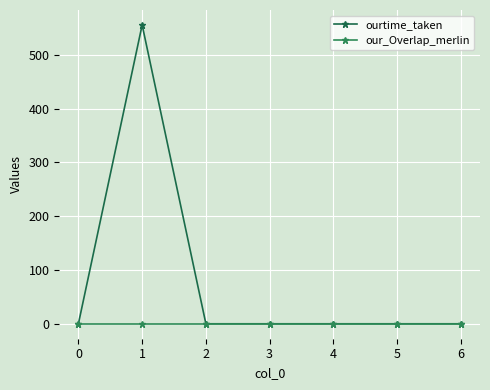

Reading left to right, what are all the values shown in this chart?

ourtime_taken: 0=0.0	1=555.3	2=0.0	3=0.0	4=0.0	5=0.0	6=0.0
our_Overlap_merlin: 0=0.0	1=0.0	2=0.0	3=0.0	4=0.0	5=0.0	6=0.0